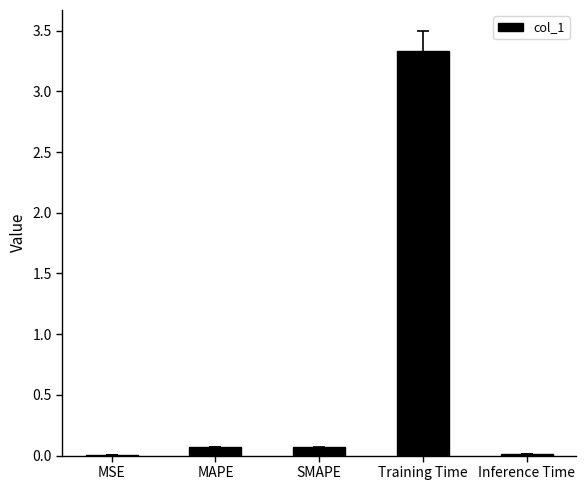

What is the greatest value displayed?

3.3